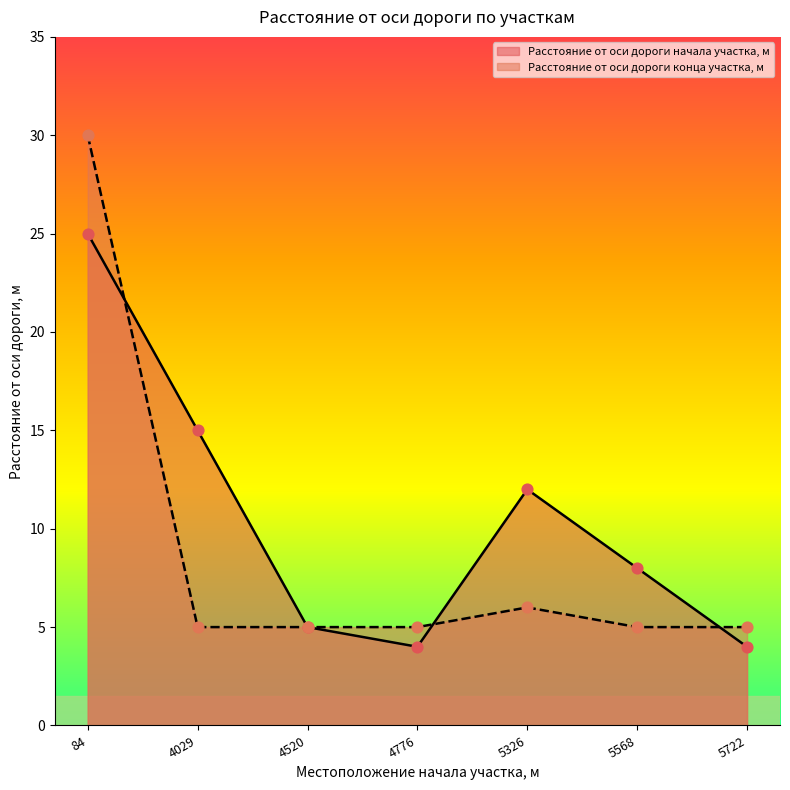

Is the value of Расстояние от оси дороги начала участка, м at 4776 greater than the value of Расстояние от оси дороги конца участка, м at 4776?

No